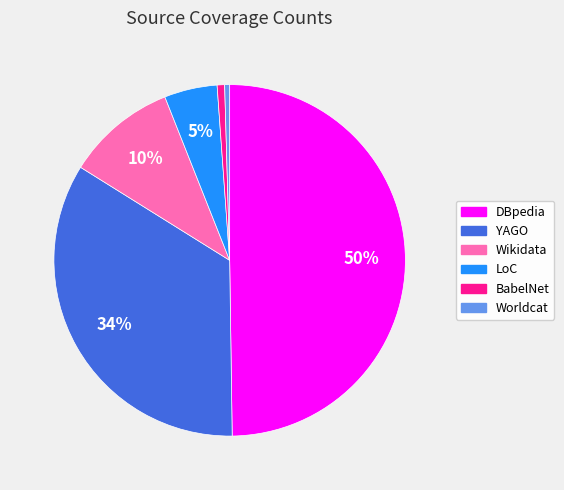

Count the number of slices in the pie.

6